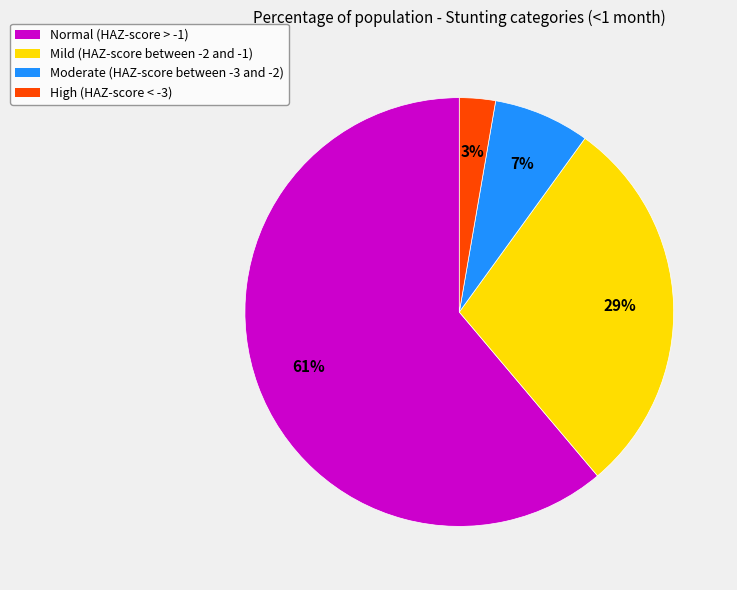

Does Mild (HAZ-score between -2 and -1) represent more than half of the total?

No